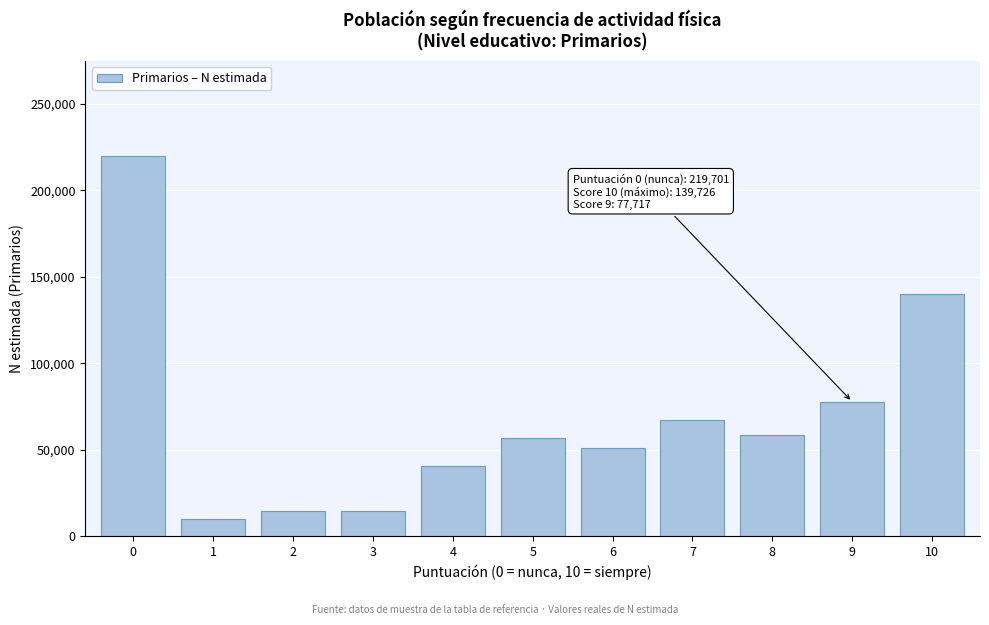

Is it true that the value at 1 is 10172?

True